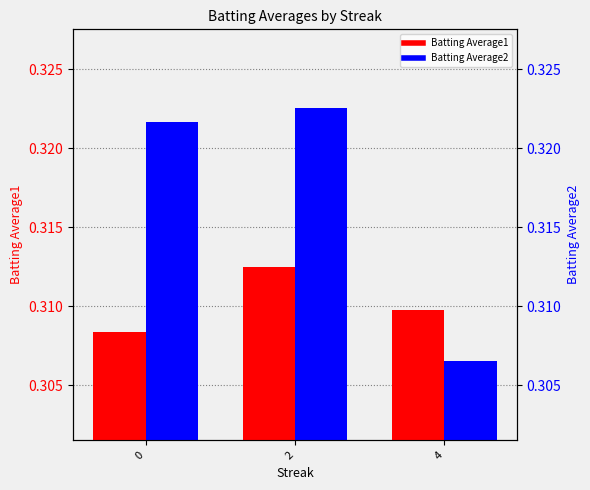

Which has a higher value, 4 or 2?

2